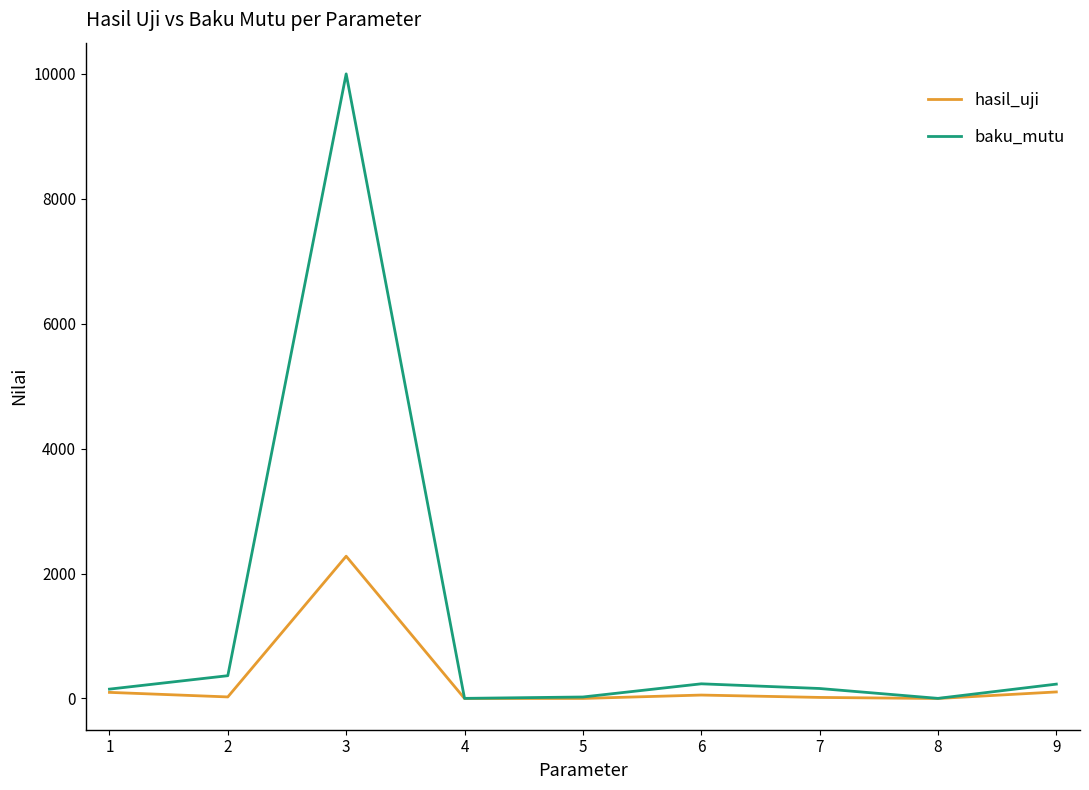

Does the chart display data point markers on the line(s)?

No